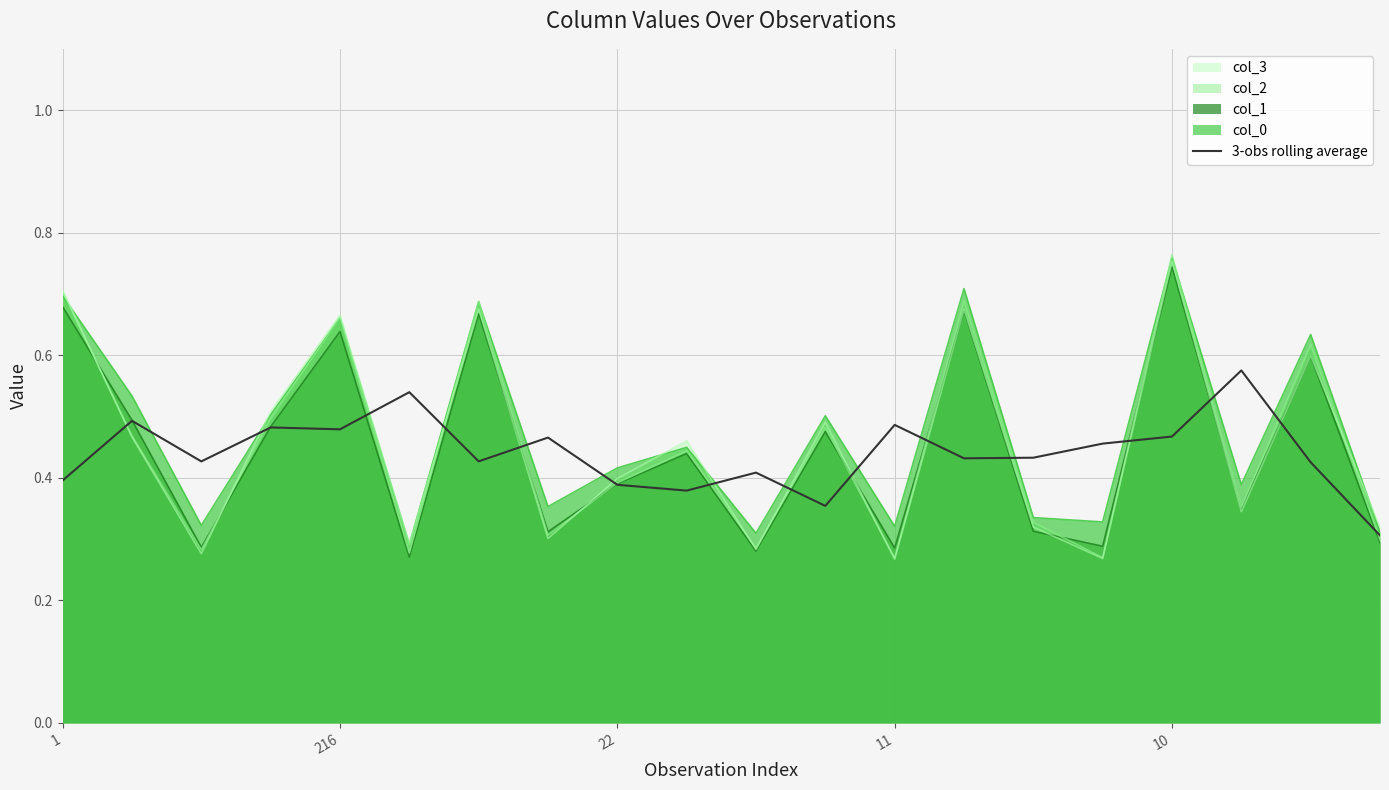

True or false: col_2 has a value of 0.4 at 11.

False